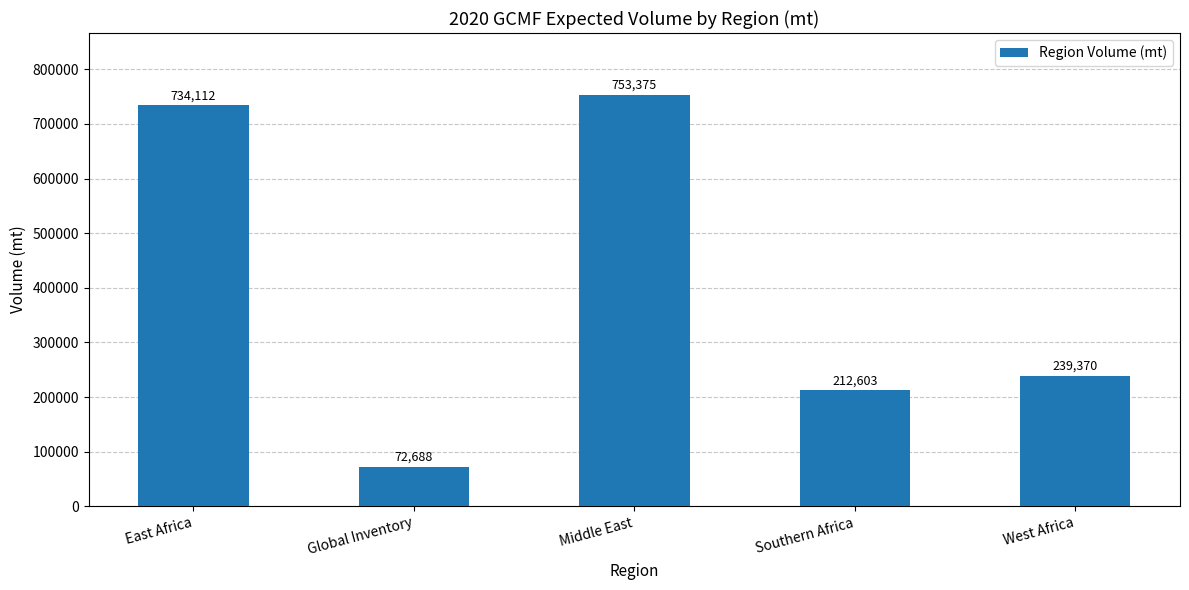

Is it true that the value at Global Inventory is 106087.6?

False